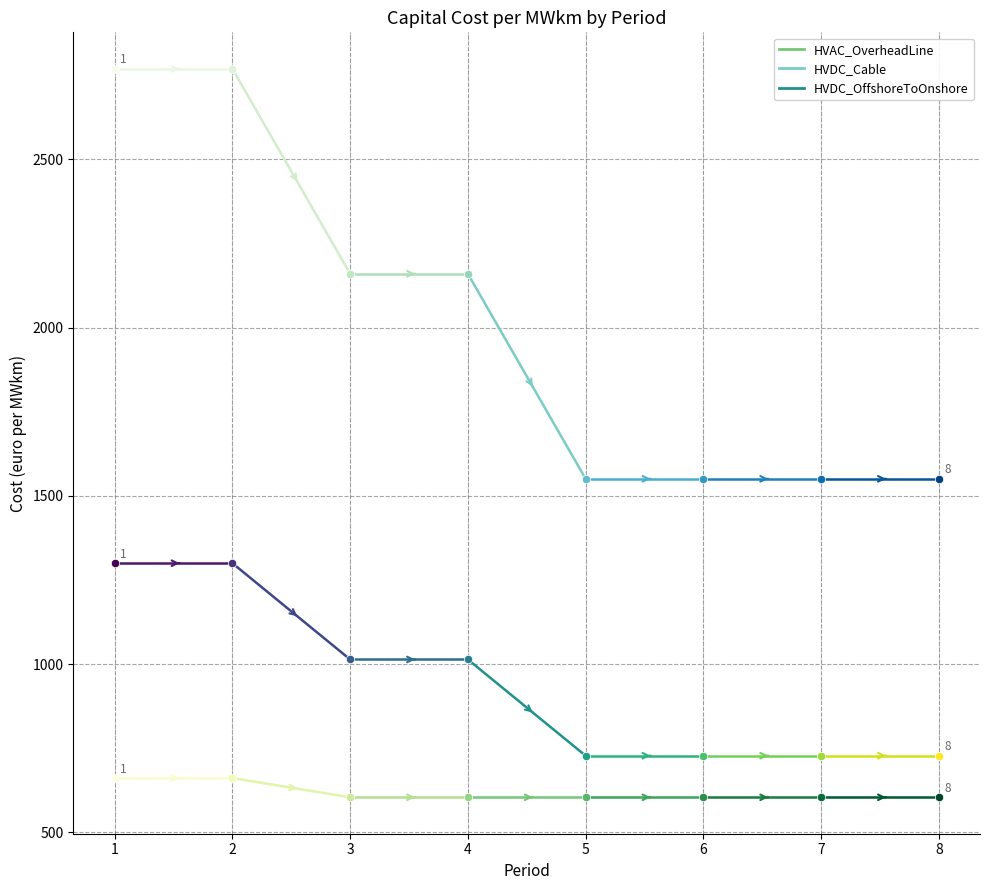

What is the value of the HVAC_OverheadLine point at the 2nd from the left?

661.6